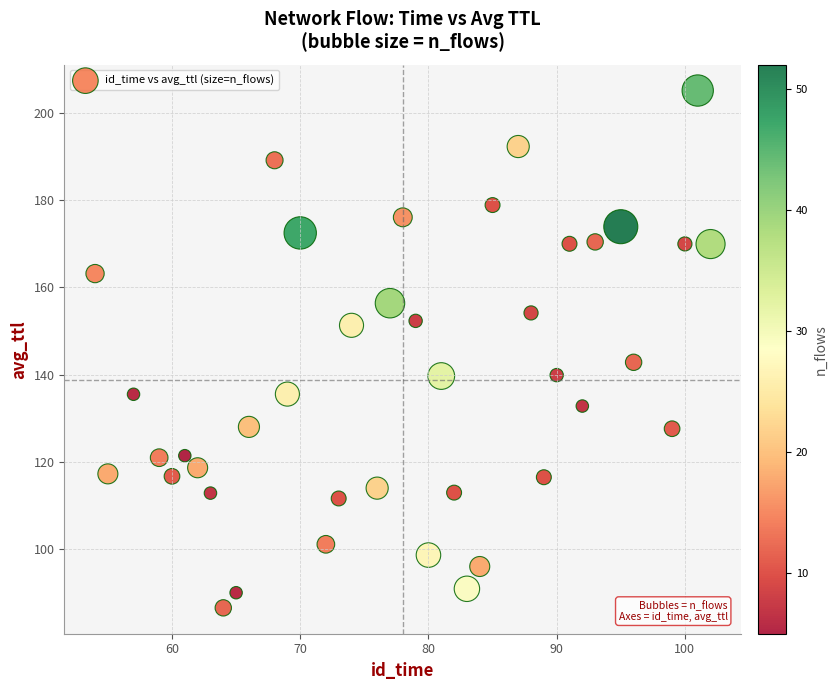

What Y value in the scatter plot is closest to 145?

142.8